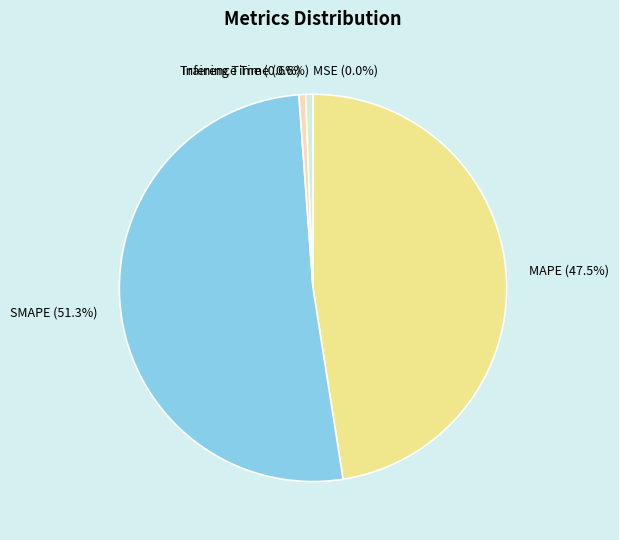

Is there a majority slice in this chart?

Yes